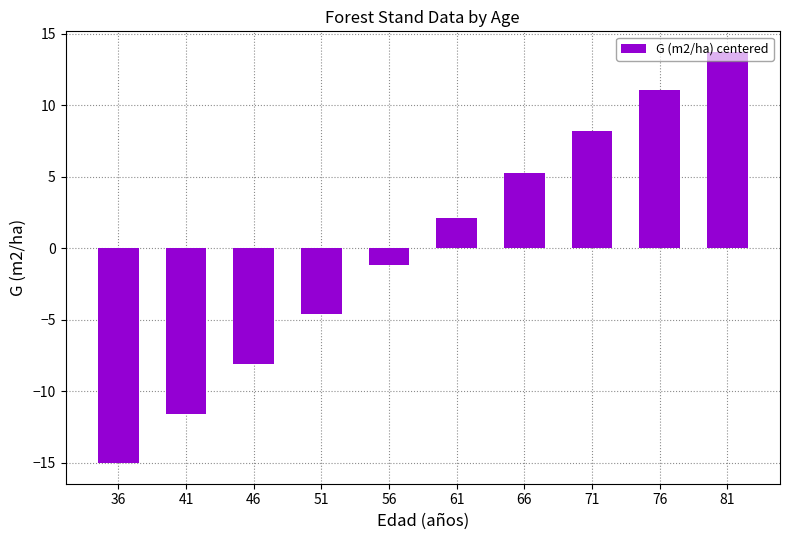

Are the bars horizontal?

No